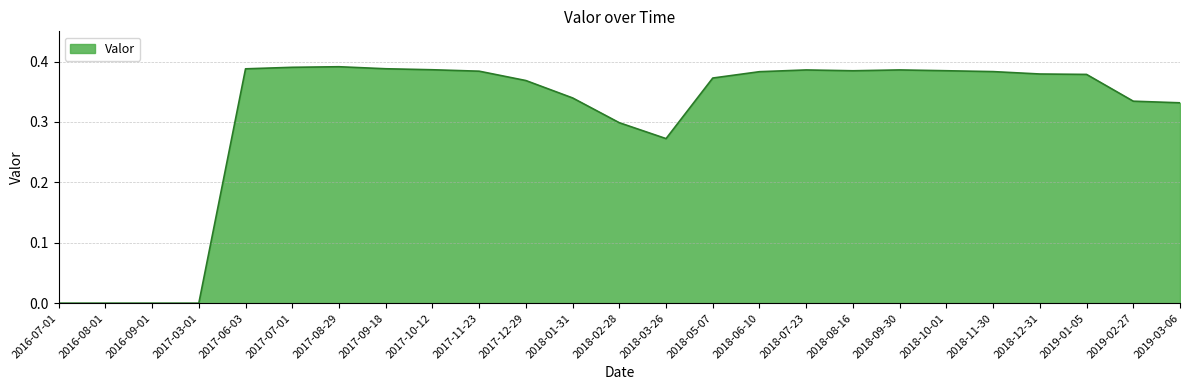

Is it true that the value at 2019-03-06 is 0.3?

True